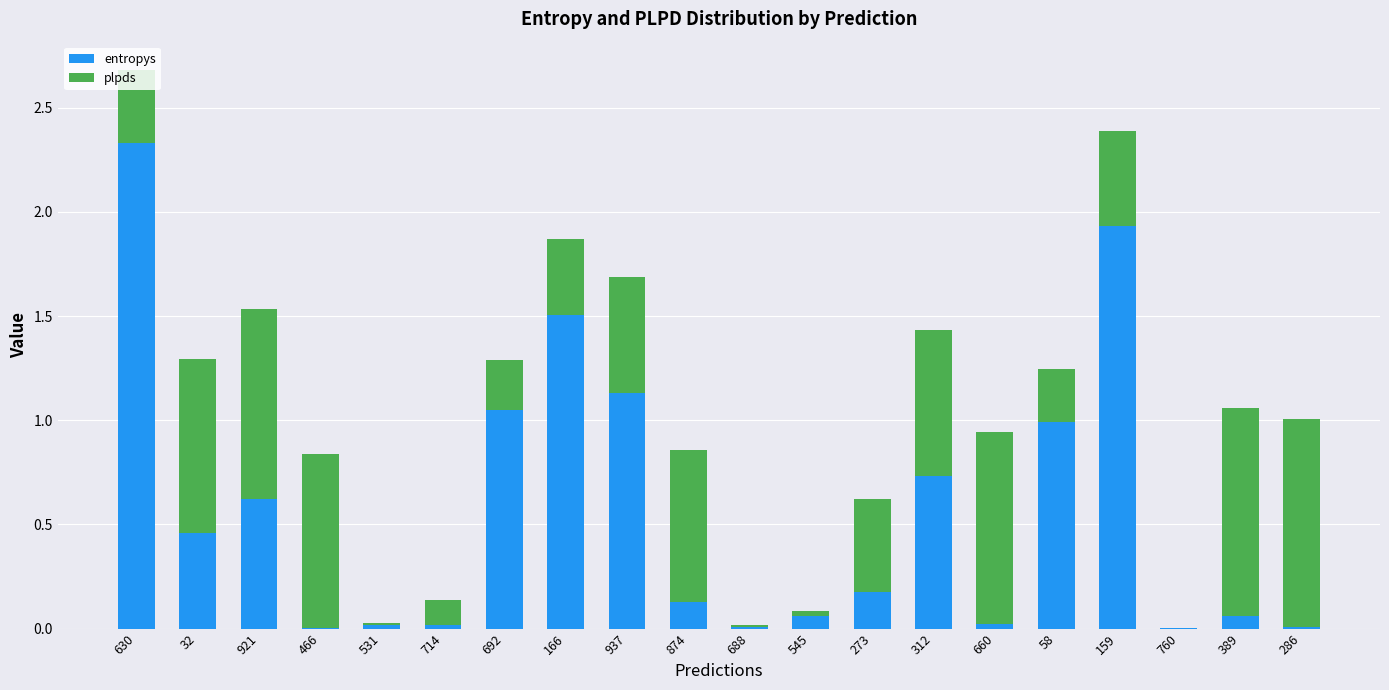

At which category is the sum across all series the highest?

630